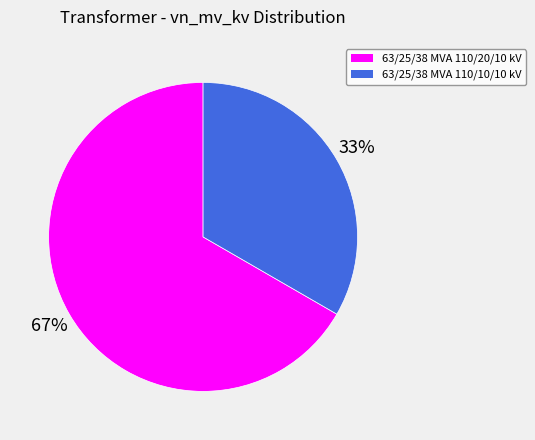

What is the majority slice?

63/25/38 MVA 110/20/10 kV